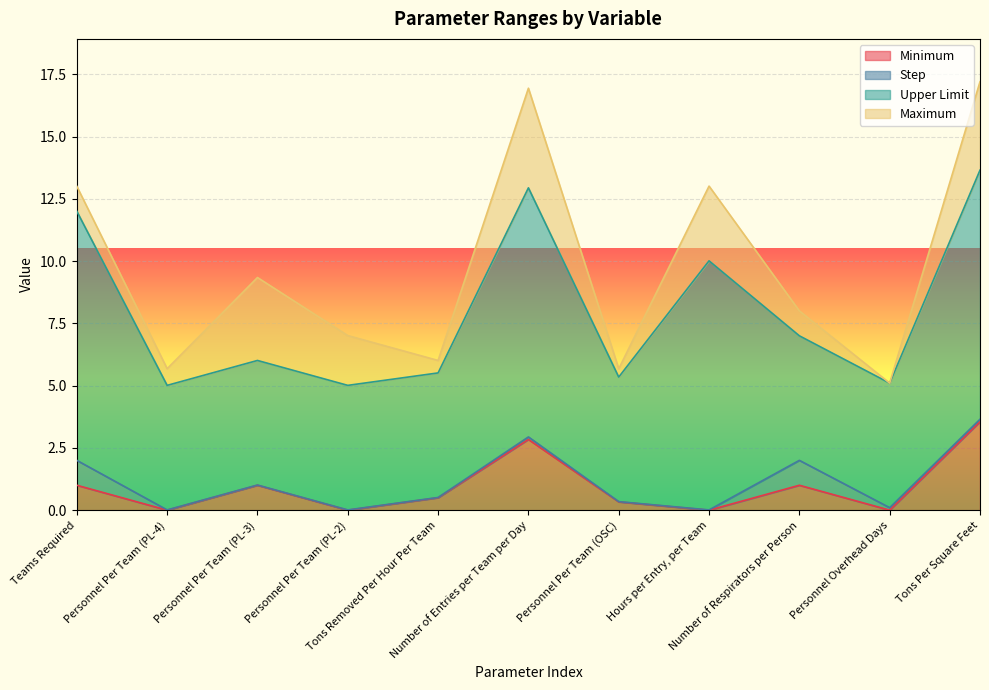

Does the chart display data point markers on the line(s)?

No